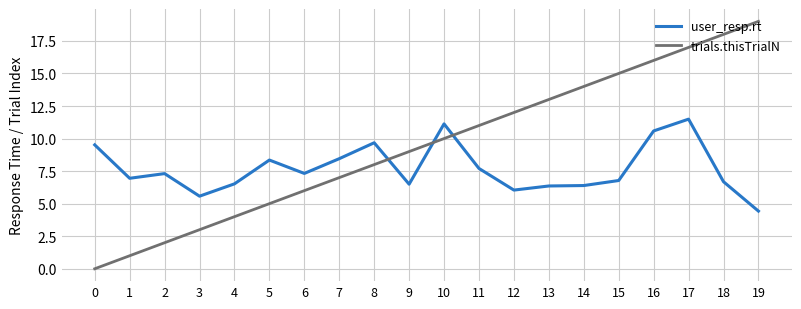

What is the difference between the second highest and second lowest values in the trials.thisTrialN series?

17.0